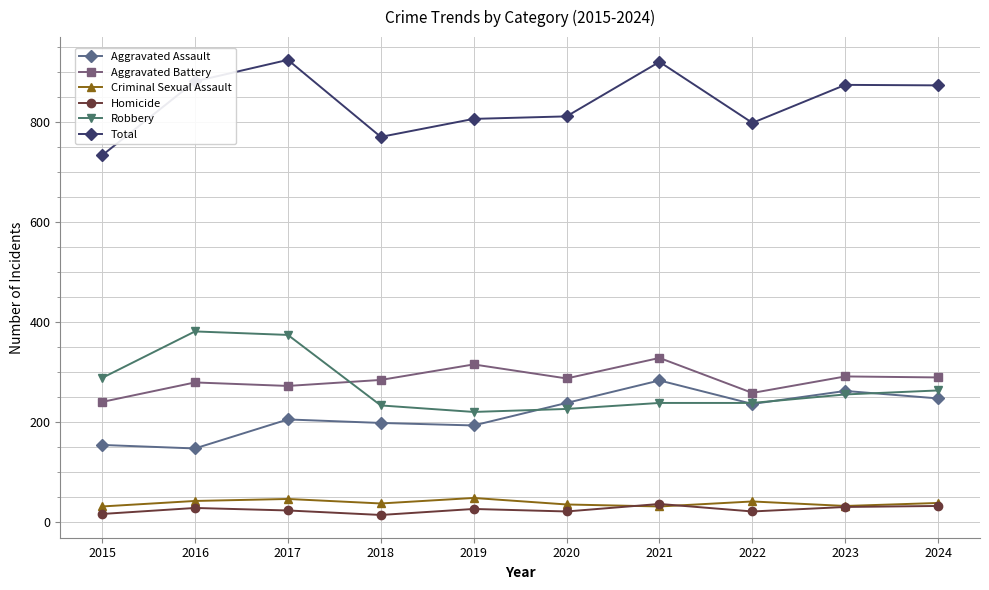

At 2019, list the series in order from smallest to largest.

Homicide, Criminal Sexual Assault, Aggravated Assault, Robbery, Aggravated Battery, Total